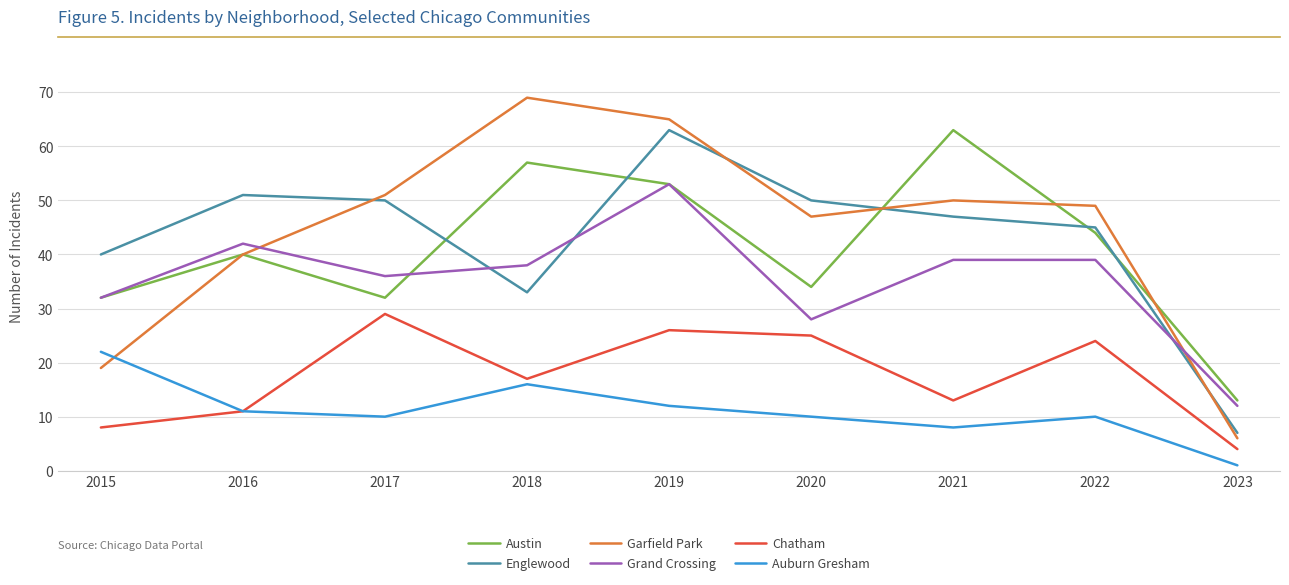

Which series has the widest spread of values?

Garfield Park